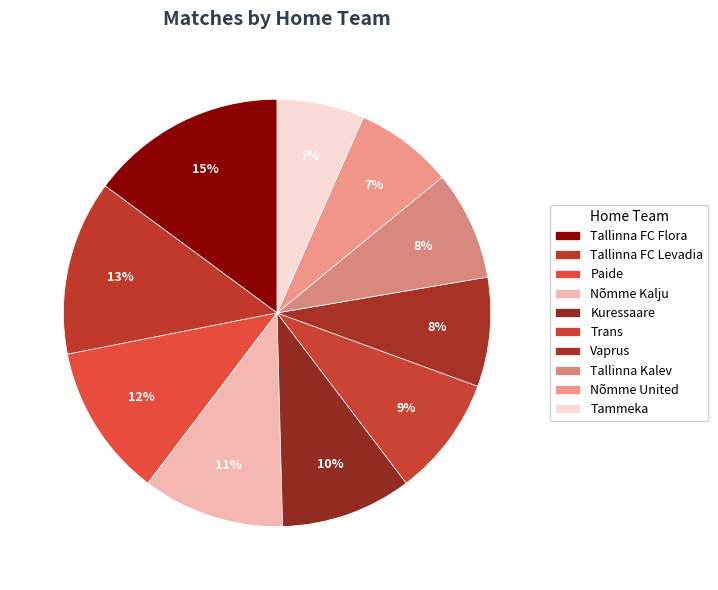

Count the number of slices in the pie.

10